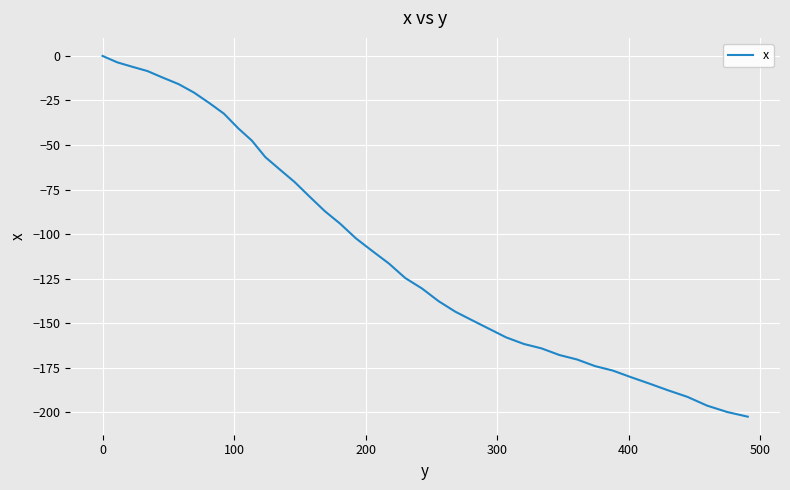

What is the minimum value shown in the chart?

-202.4